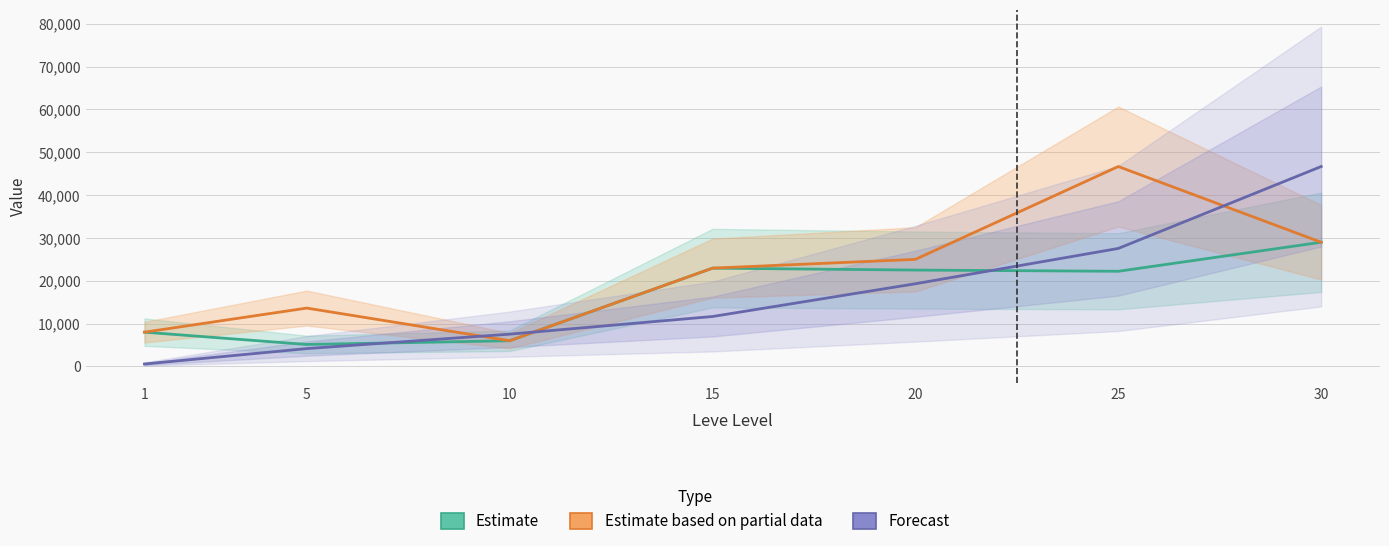

Rank the categories by Estimate based on partial data value from highest to lowest.

25, 30, 20, 15, 5, 1, 10